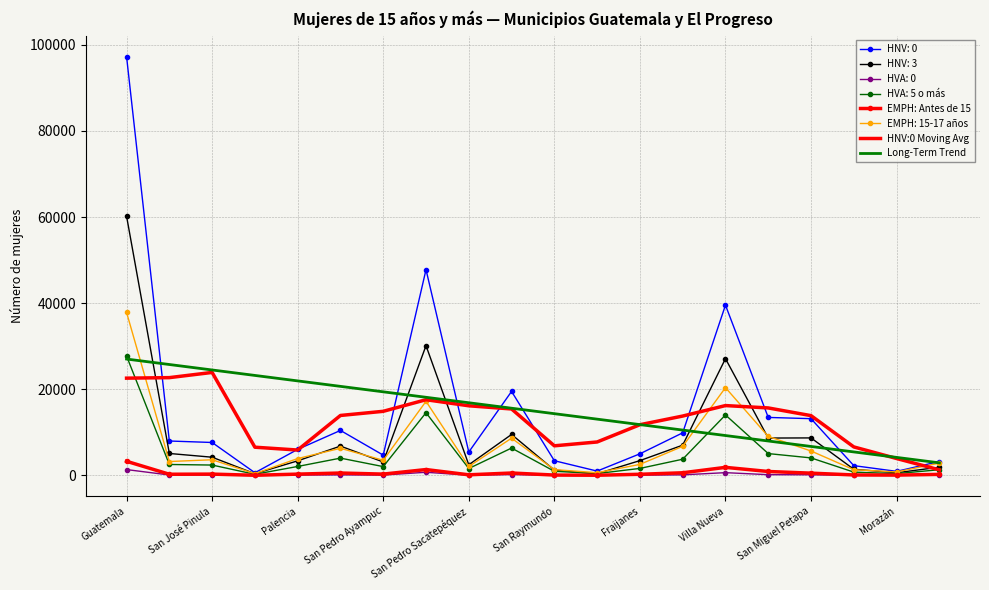

Which series has the widest spread of values?

HNV: 0